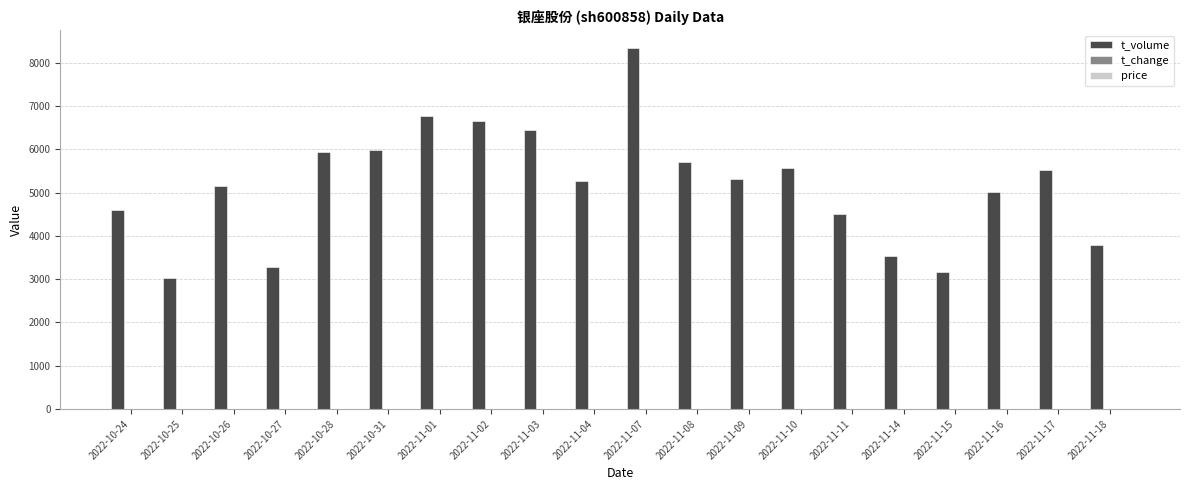

What is the sum of all t_volume values?

103603.0